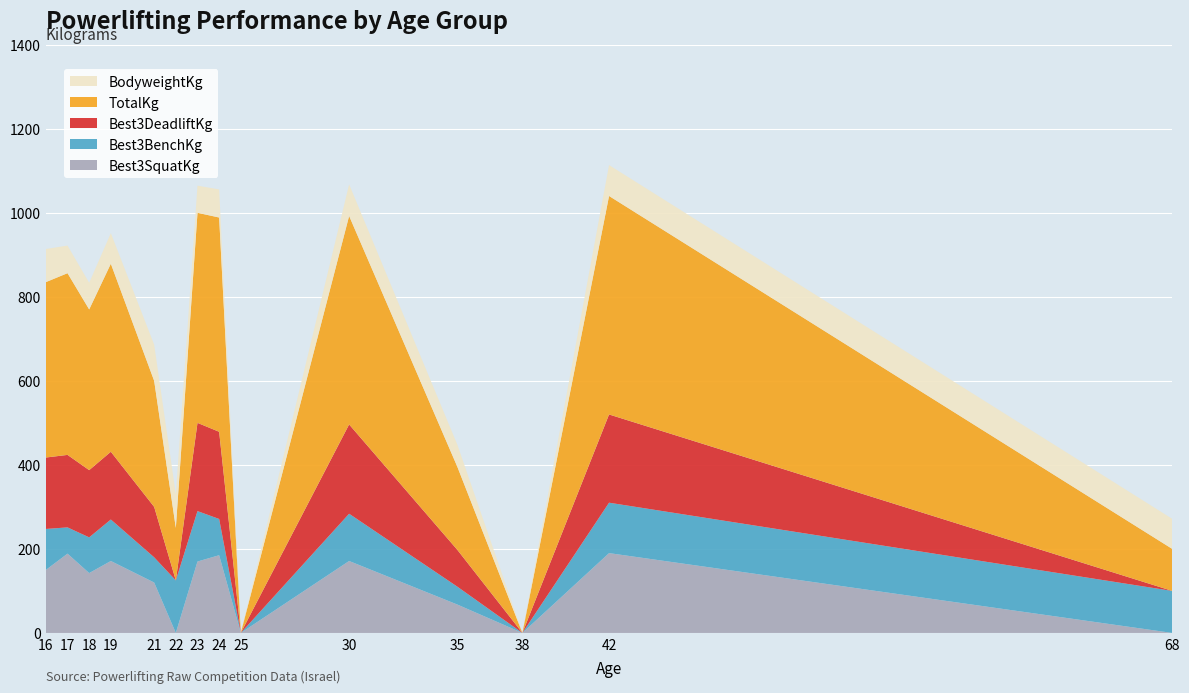

Reading right to left, extract all data points from this chart.

Best3SquatKg: 68=0.0	42=190.0	38=0.0	35=67.5	30=171.2	25=0.0	24=185.0	23=170.0	22=0.0	21=120.0	19=171.2	18=142.5	17=188.8	16=150.0
Best3BenchKg: 68=100.0	42=120.0	38=0.0	35=42.5	30=112.5	25=0.0	24=86.2	23=120.0	22=125.0	21=60.0	19=98.8	18=85.0	17=62.5	16=97.5
Best3DeadliftKg: 68=0.0	42=210.0	38=0.0	35=87.5	30=212.5	25=0.0	24=207.5	23=210.0	22=0.0	21=120.0	19=161.2	18=160.0	17=172.5	16=170.0
TotalKg: 68=100.0	42=520.0	38=0.0	35=197.5	30=496.2	25=0.0	24=510.0	23=500.0	22=125.0	21=300.0	19=447.5	18=382.5	17=432.5	16=417.5
BodyweightKg: 68=71.6	42=73.6	38=0.0	35=52.6	30=75.2	25=0.0	24=66.9	23=64.6	22=80.1	21=86.2	19=72.8	18=63.4	17=65.7	16=78.8